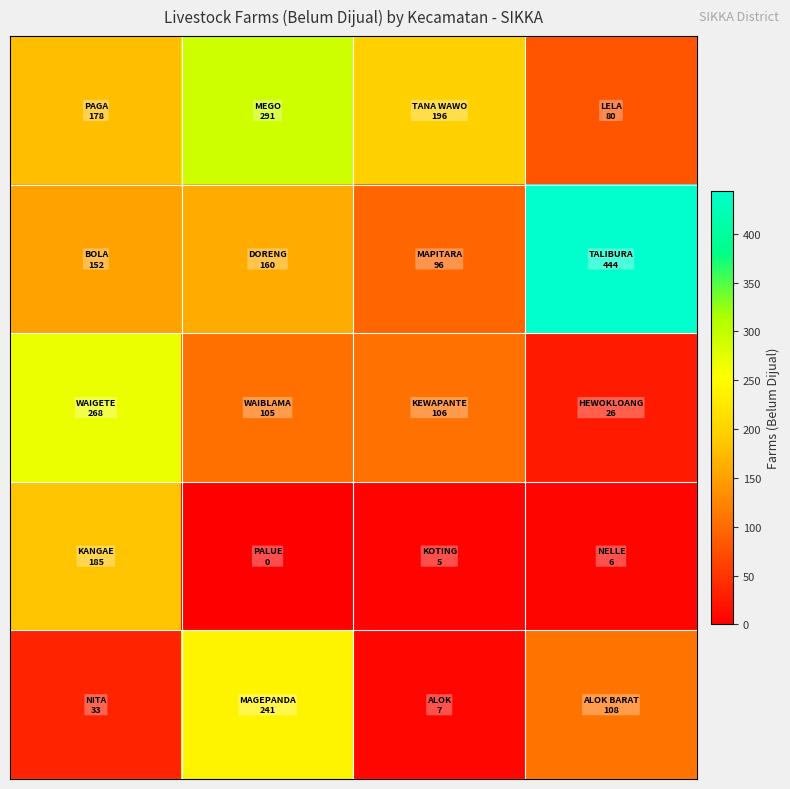

At how many categories does at least one series exceed 111?

4